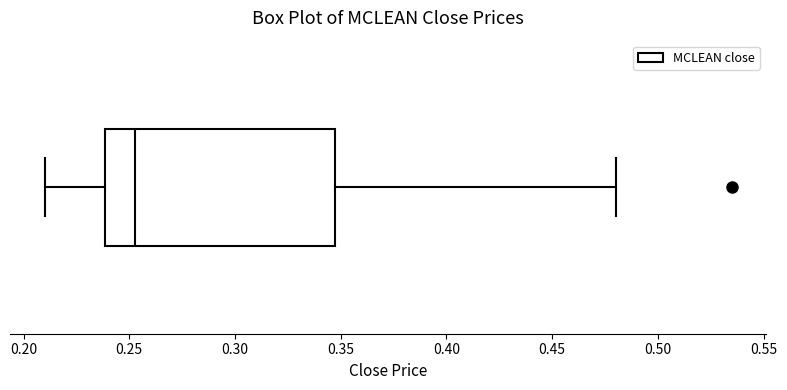

Read this box plot against the x-axis: the position of the median line, the range covered by the box, and the ends of both whiskers. The values are not printed on the chart, so give them approximately, as read against the axis.

median 0.255, box 0.240 to 0.350, whiskers 0.210 to 0.480